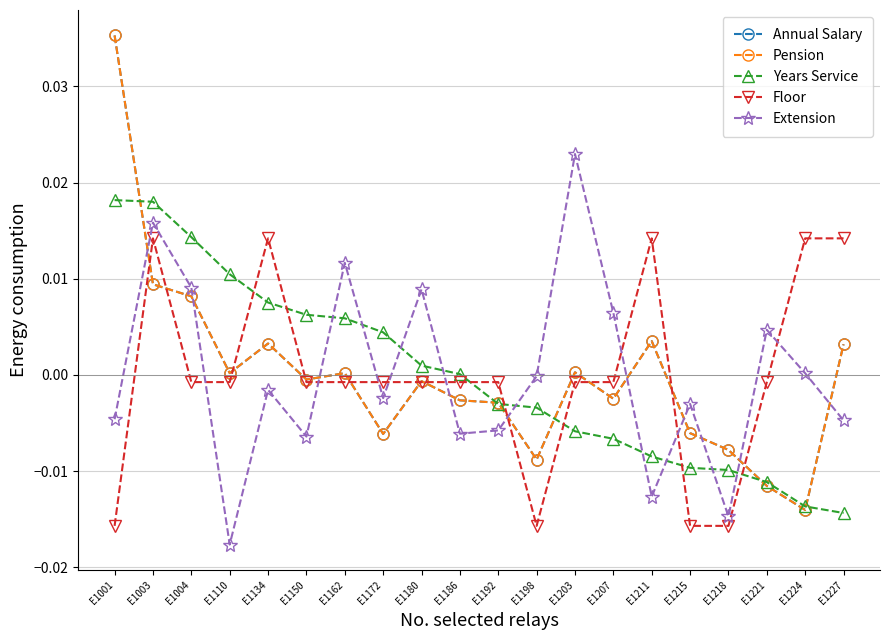

Which series has the largest range (max minus min)?

Annual Salary